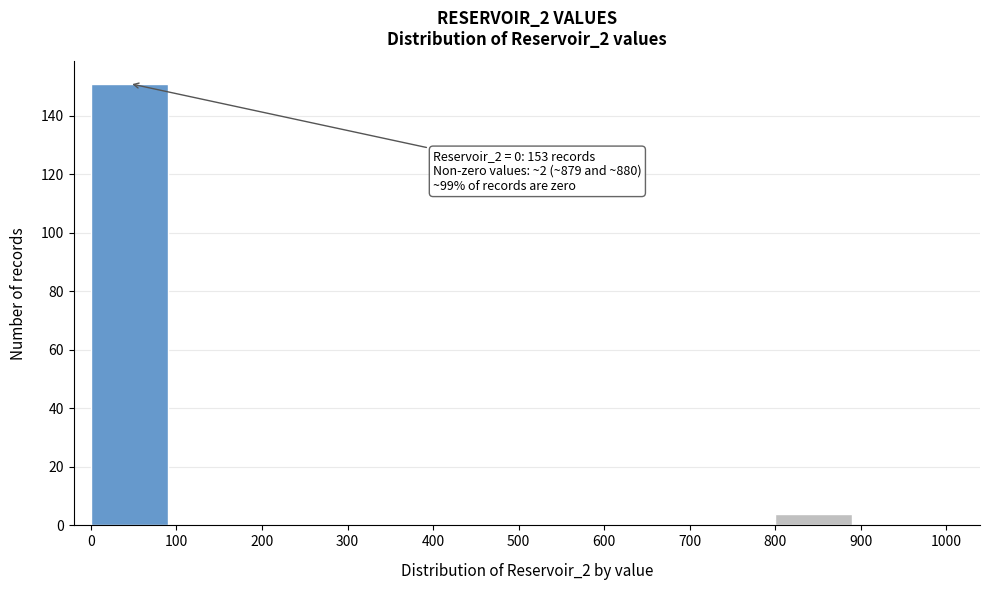

Over which range of the x-axis is the bar tallest?

0 to 100